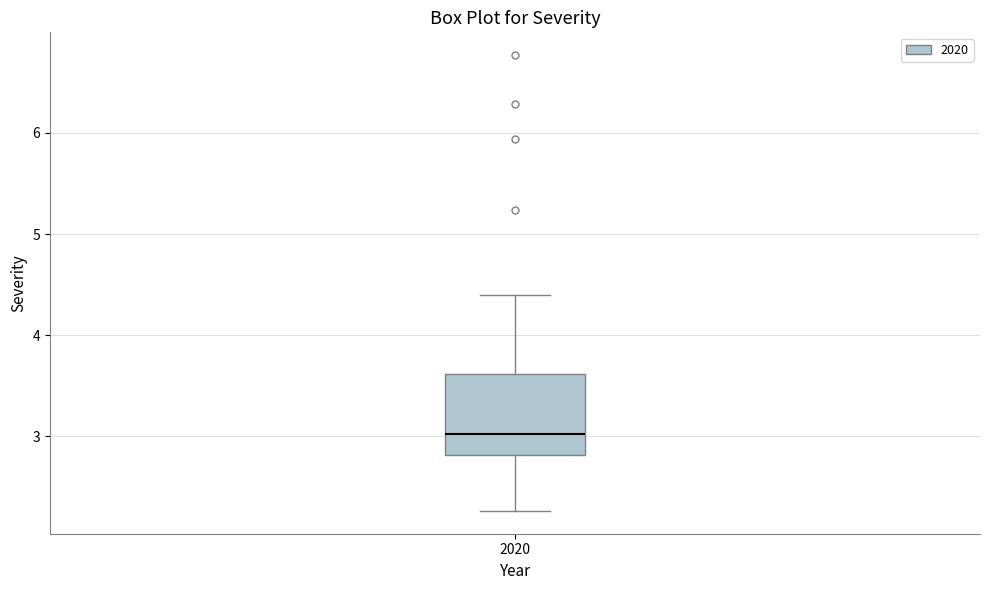

Where is the upper edge of the box at x = 2020 on the y-axis? The values are not printed on the chart, so give them approximately, as read against the axis.

3.6